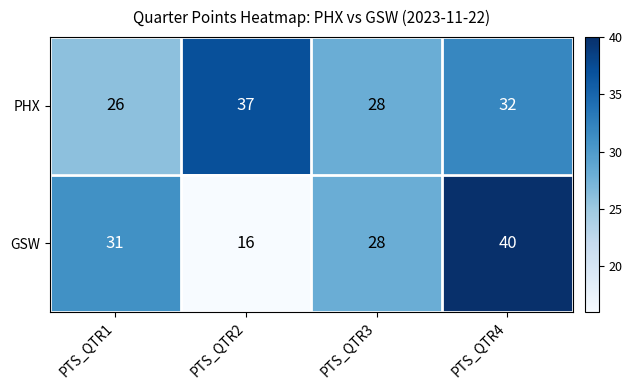

How many series are shown in this chart?

2